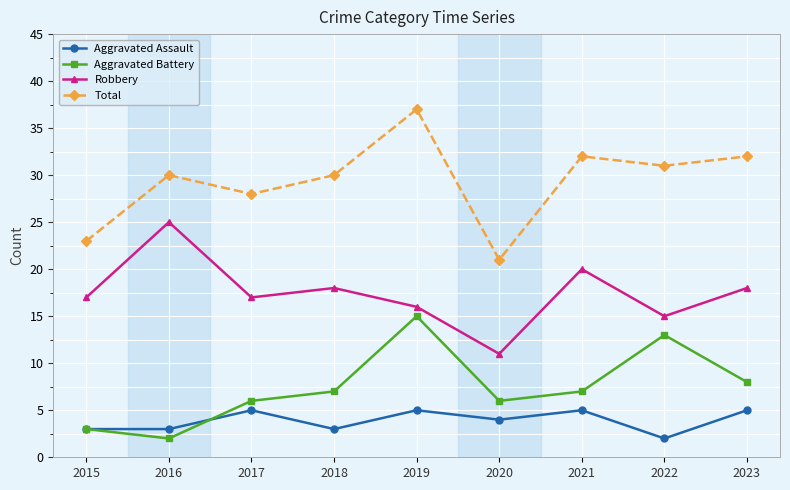

What is the total value across all series at 2021?

64